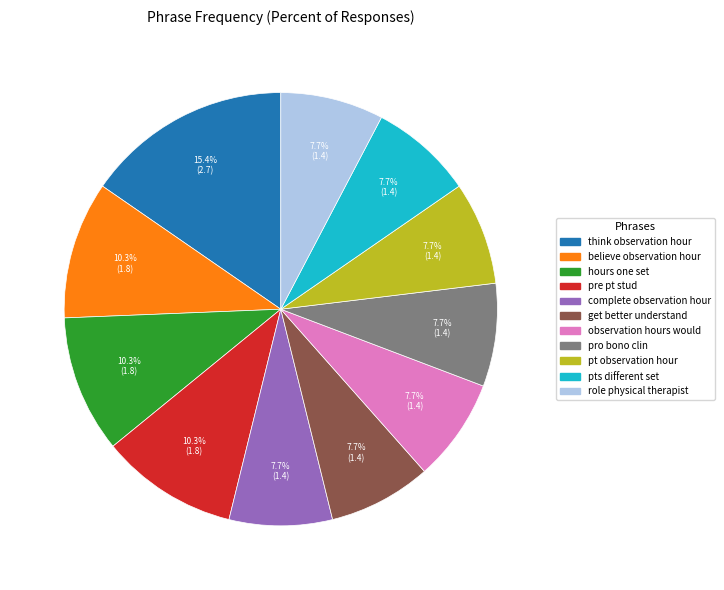

Is think observation hour the majority of the pie?

No